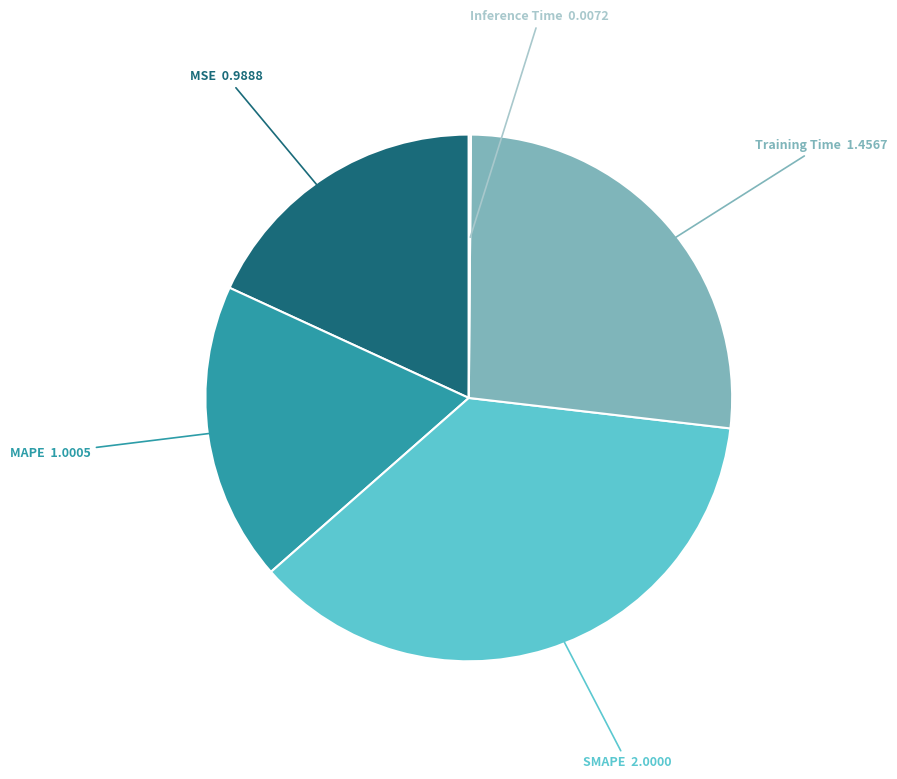

Is there any slice that represents more than half of the pie?

No